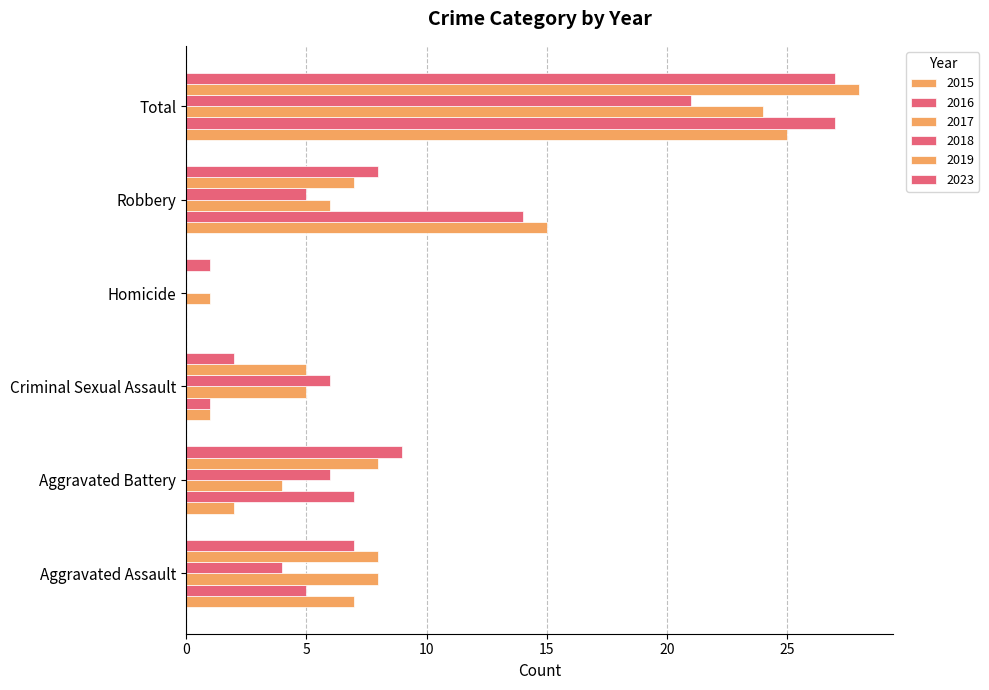

At which category does the chart reach its minimum across all series?

Homicide